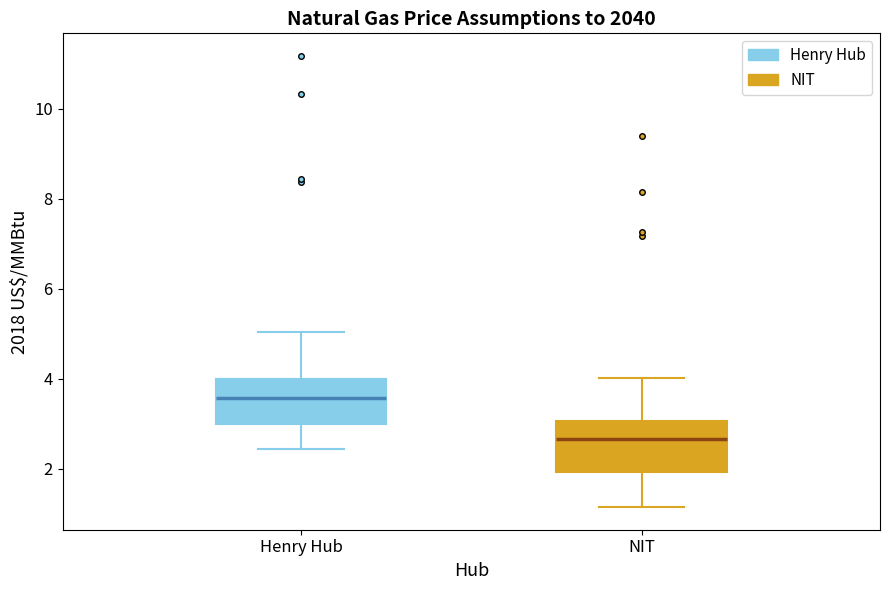

Which box's median line is the highest?

Henry Hub